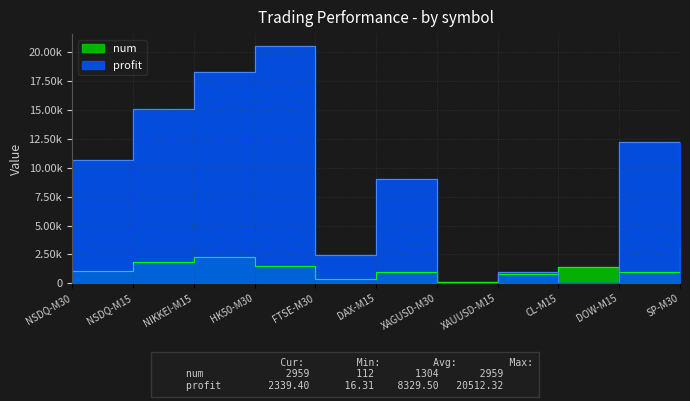

Which category has the lowest value in the num series?

XAGUSD-M30